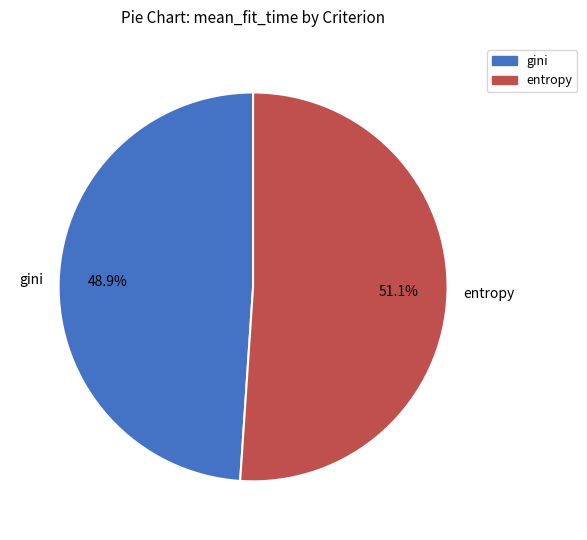

Rank the categories by value from lowest to highest.

gini, entropy